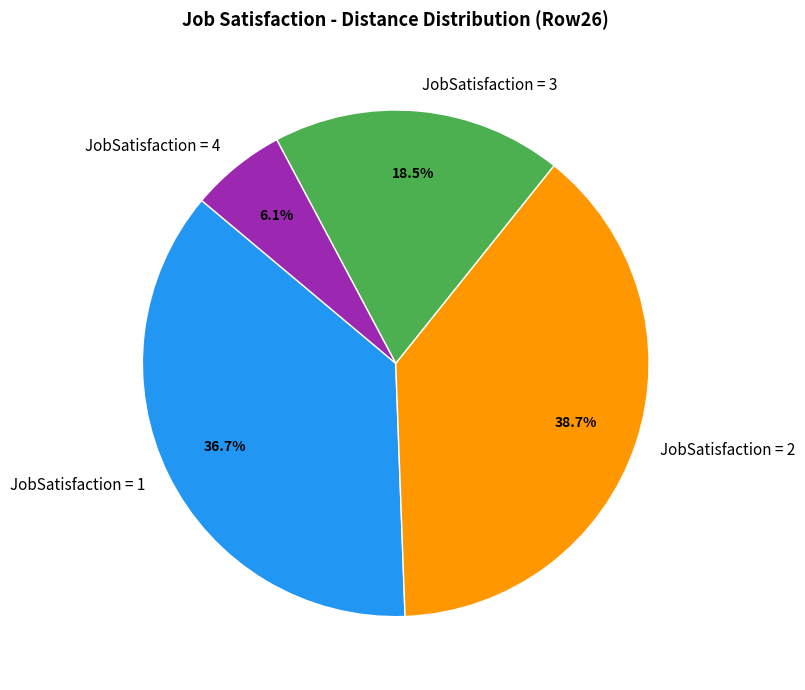

What is the smallest slice in the pie chart?

JobSatisfaction = 4